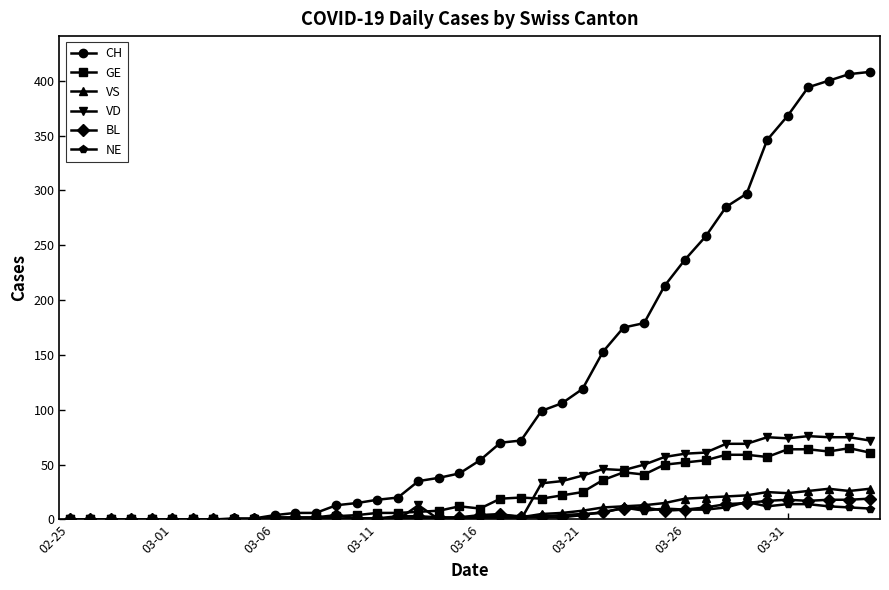

Which series has the widest spread of values?

CH